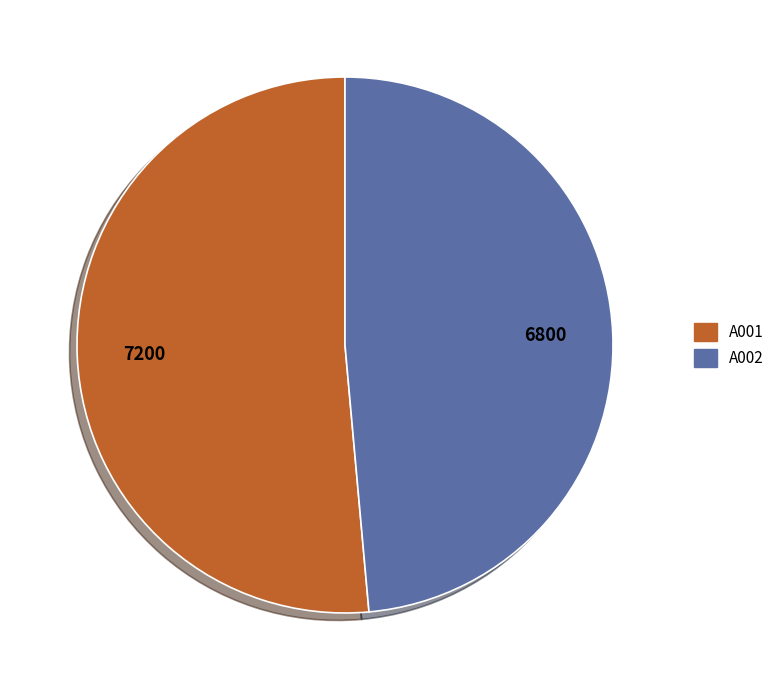

Which category has the biggest portion of the pie?

A001